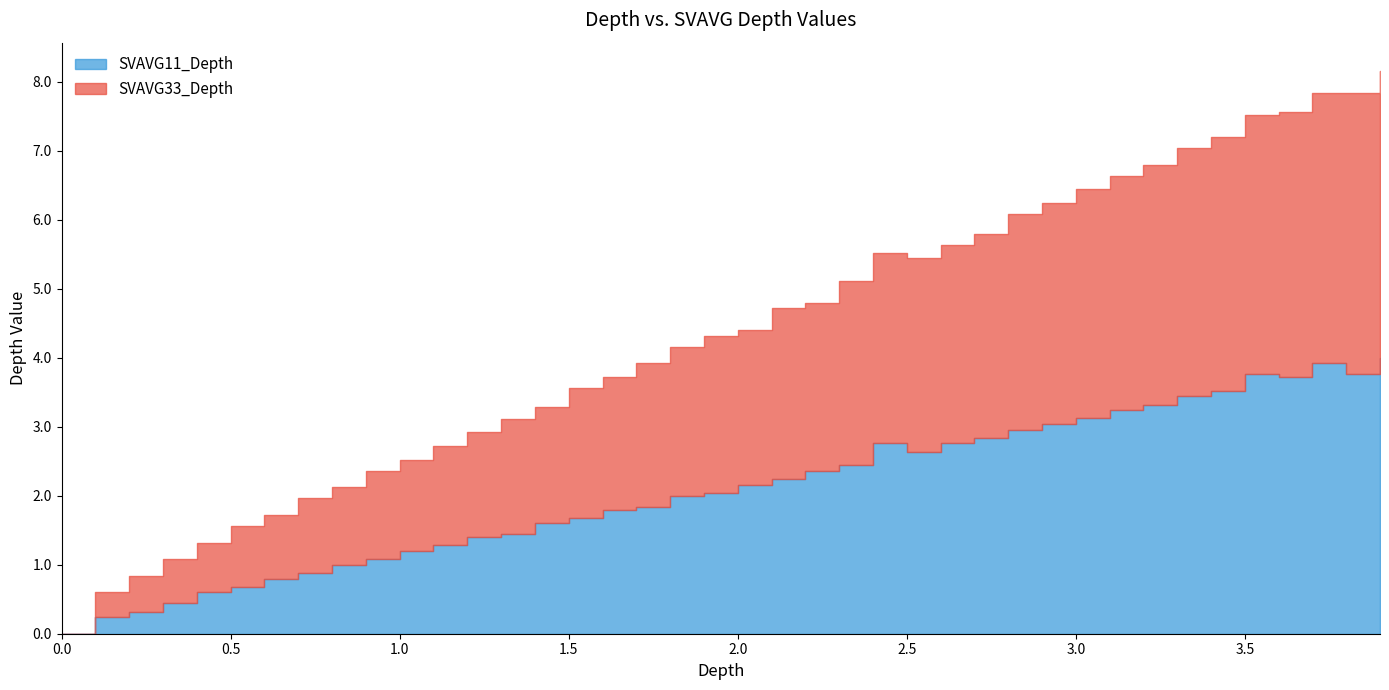

Between 3 and 29, which series saw the biggest shift?

SVAVG11_Depth